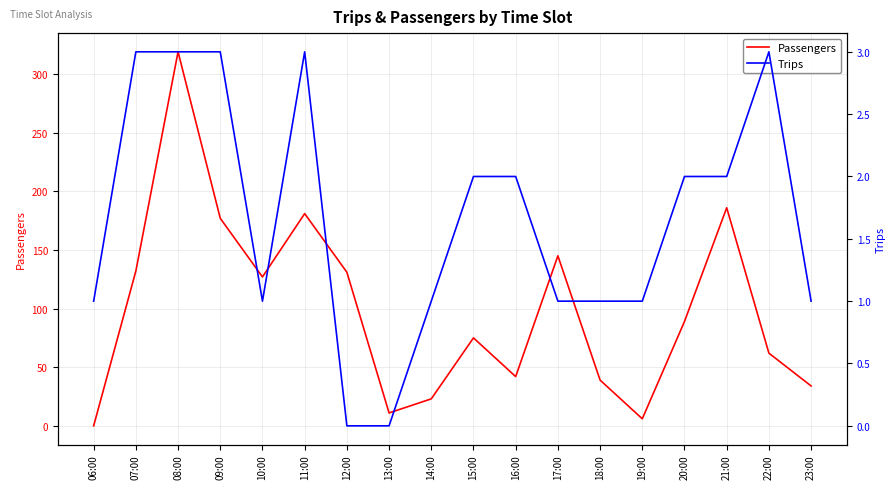

Reading left to right, list all the values displayed in this chart.

Passengers: 06:00=0	07:00=132	08:00=319	09:00=177	10:00=127	11:00=181	12:00=131	13:00=11	14:00=23	15:00=75	16:00=42	17:00=145	18:00=39	19:00=6	20:00=89	21:00=186	22:00=62	23:00=34
Trips: 06:00=1	07:00=3	08:00=3	09:00=3	10:00=1	11:00=3	12:00=0	13:00=0	14:00=1	15:00=2	16:00=2	17:00=1	18:00=1	19:00=1	20:00=2	21:00=2	22:00=3	23:00=1